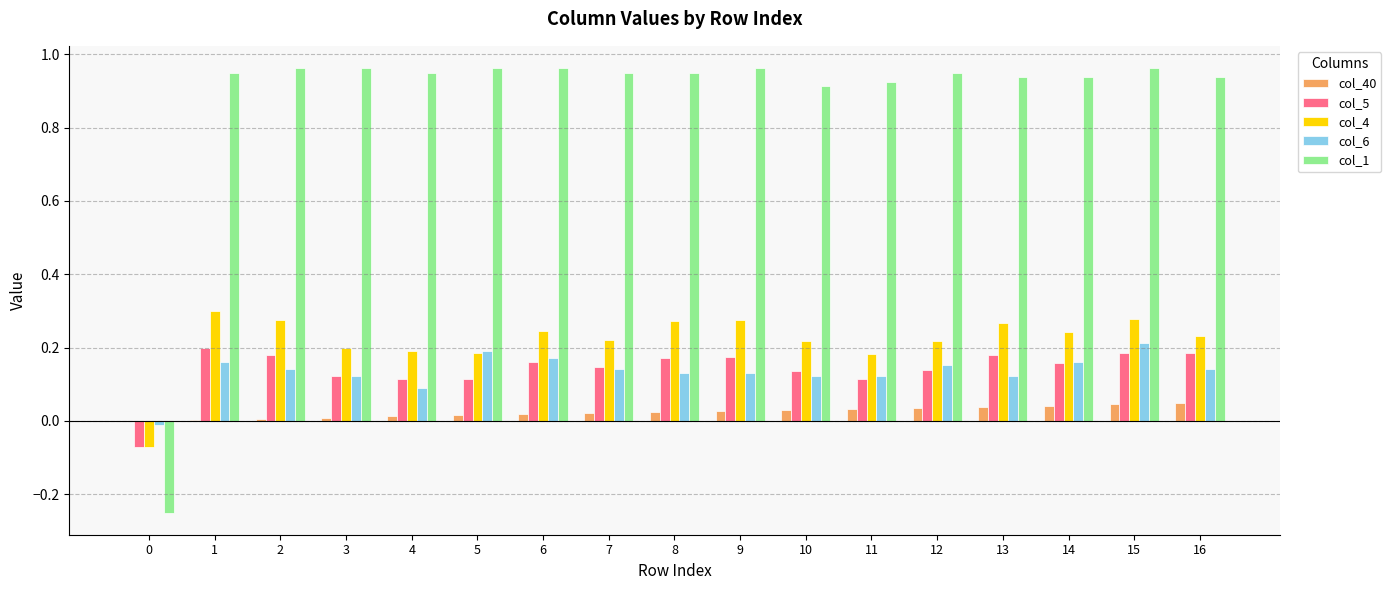

How many positive values does the col_5 series have?

16